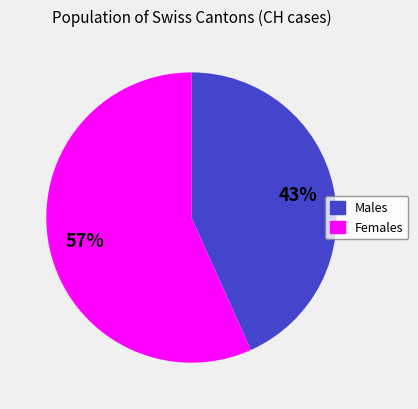

To the nearest percent, what is the average slice percentage?

50%